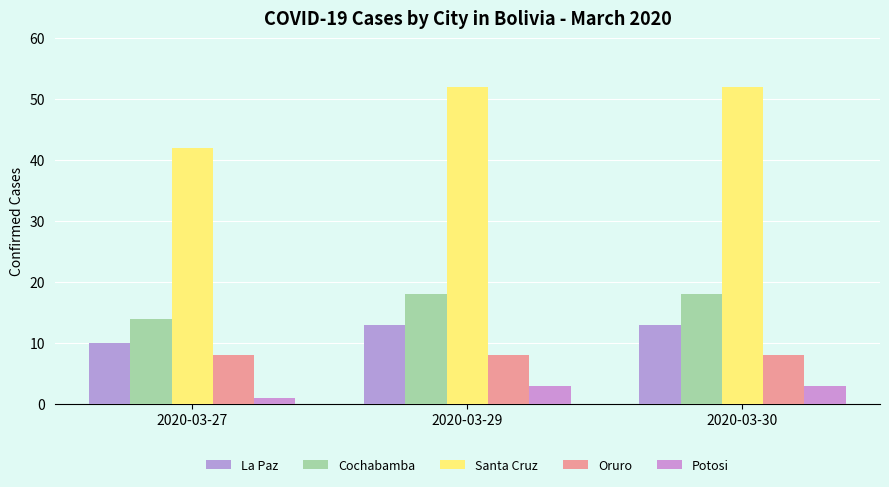

True or false: Oruro has a value of 11 at 2020-03-30.

False